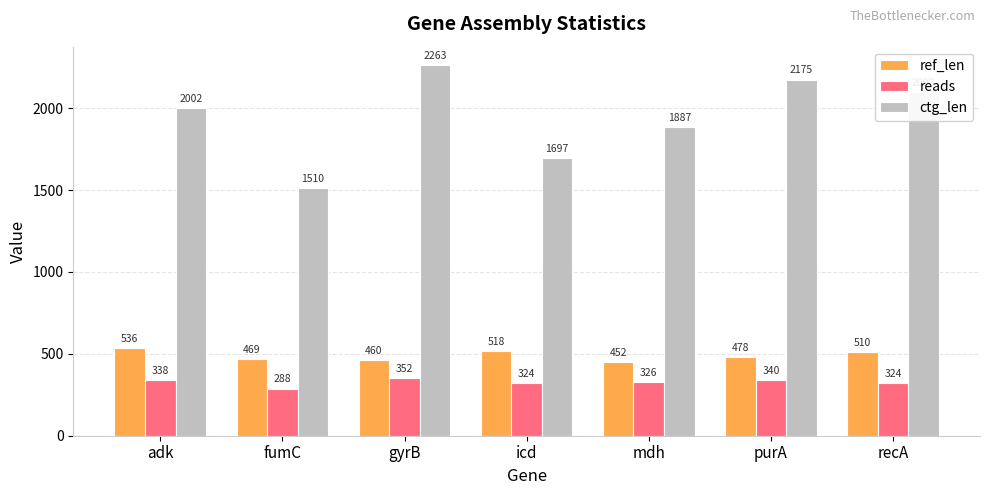

Which series has the widest spread of values?

ctg_len